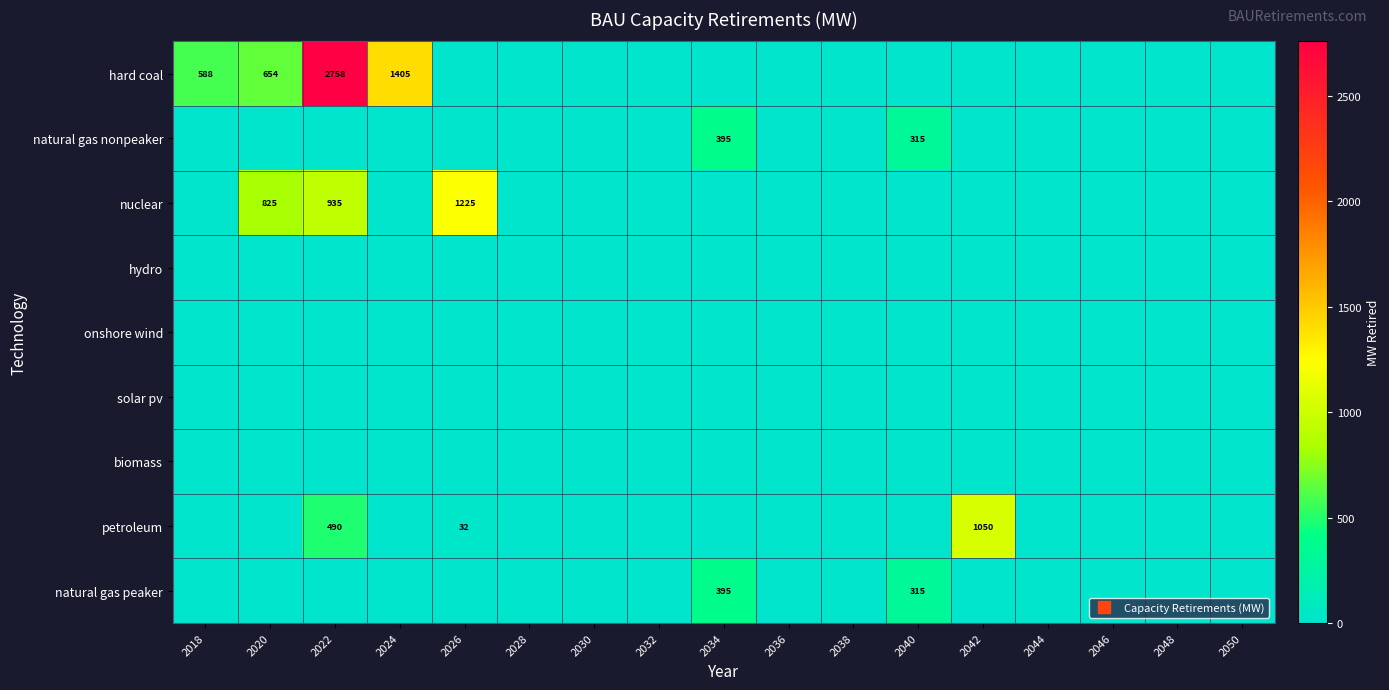

At 2040, list the series in order from largest to smallest.

natural gas nonpeaker, natural gas peaker, hard coal, nuclear, hydro, onshore wind, solar pv, biomass, petroleum